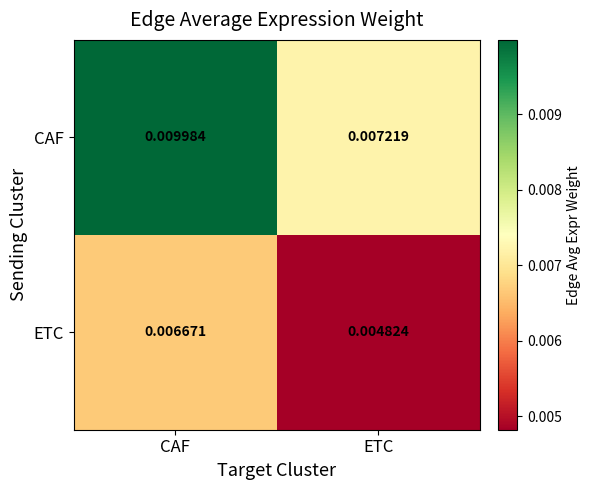

At CAF, list the series in order from smallest to largest.

ETC, CAF